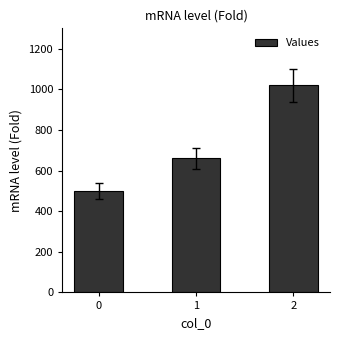

The chart shows a value of 1020 at 2. True or false?

True